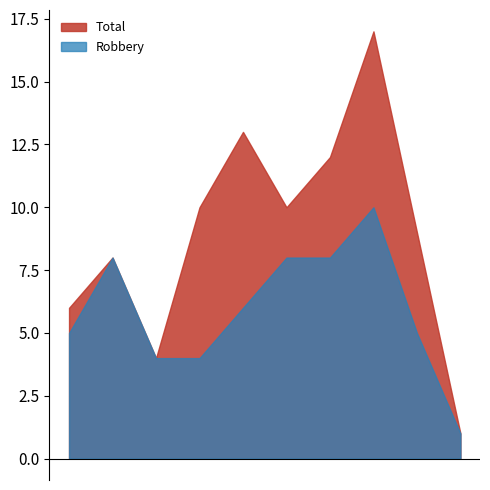

What is the difference between the maximum and second lowest values in the Robbery series?

6